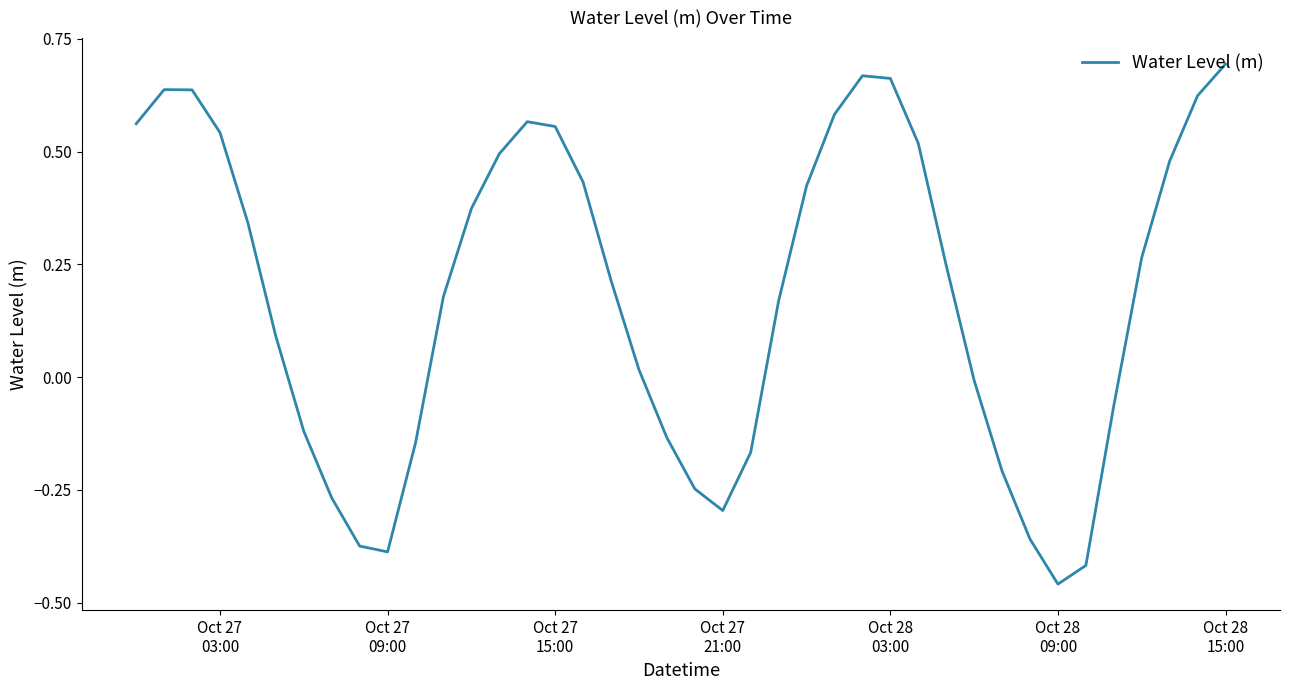

How many distinct data groups are displayed?

1